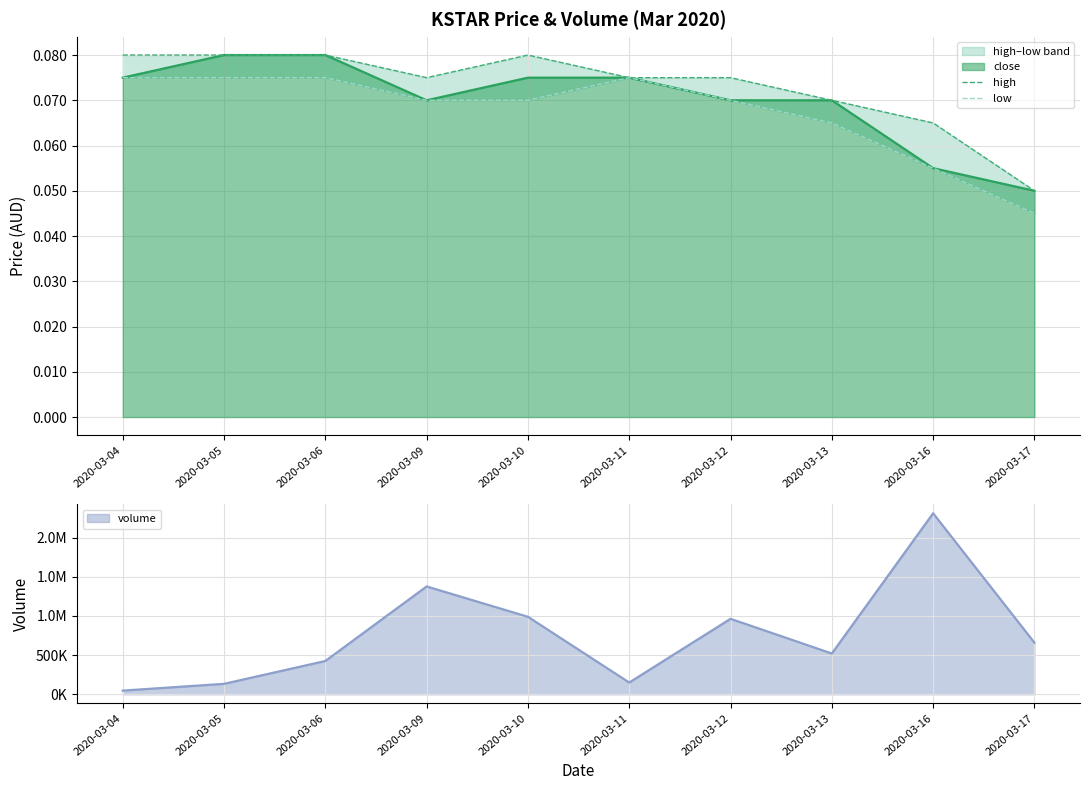

What is the sum of all low values?

0.7